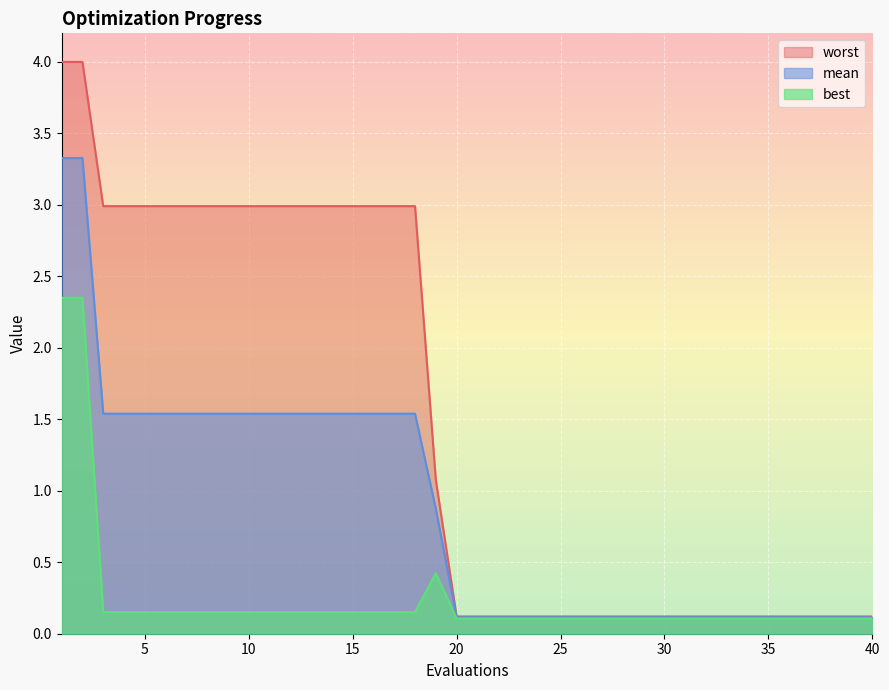

How many lines are shown in the chart?

3